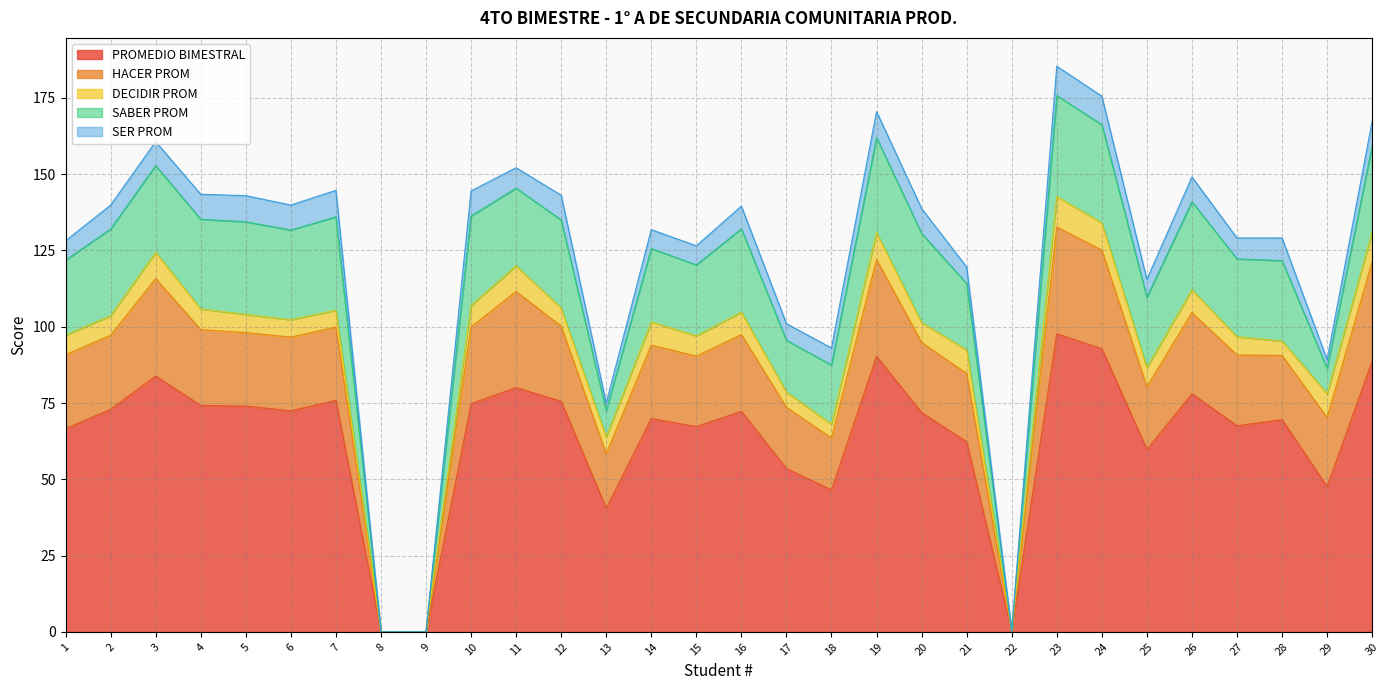

Which has a higher value, 7 or 14?

7